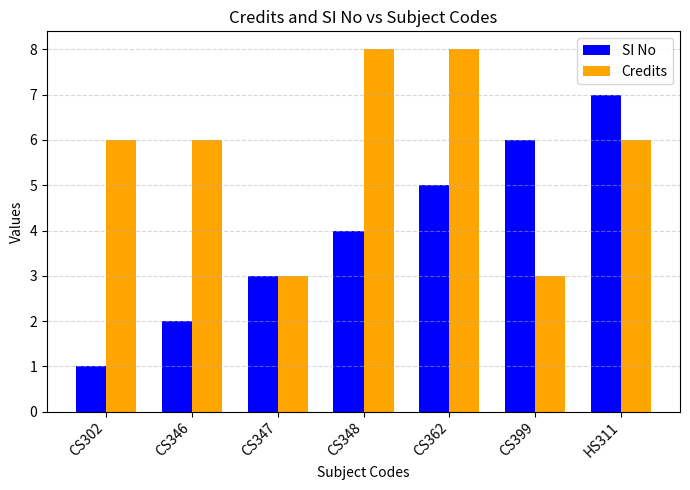

What is the maximum value shown in the chart?

8